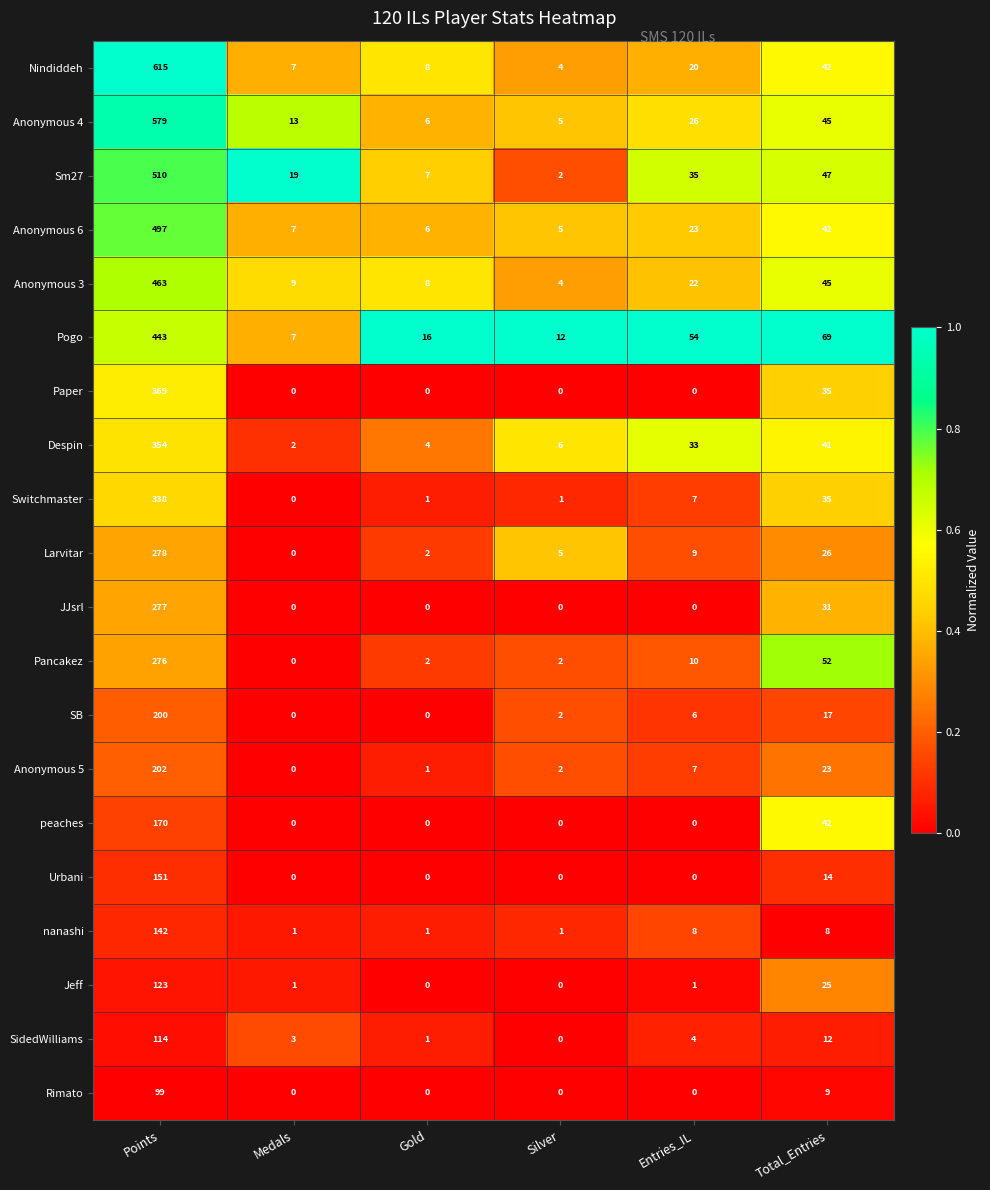

What is the difference between the highest and lowest values at Gold?

16